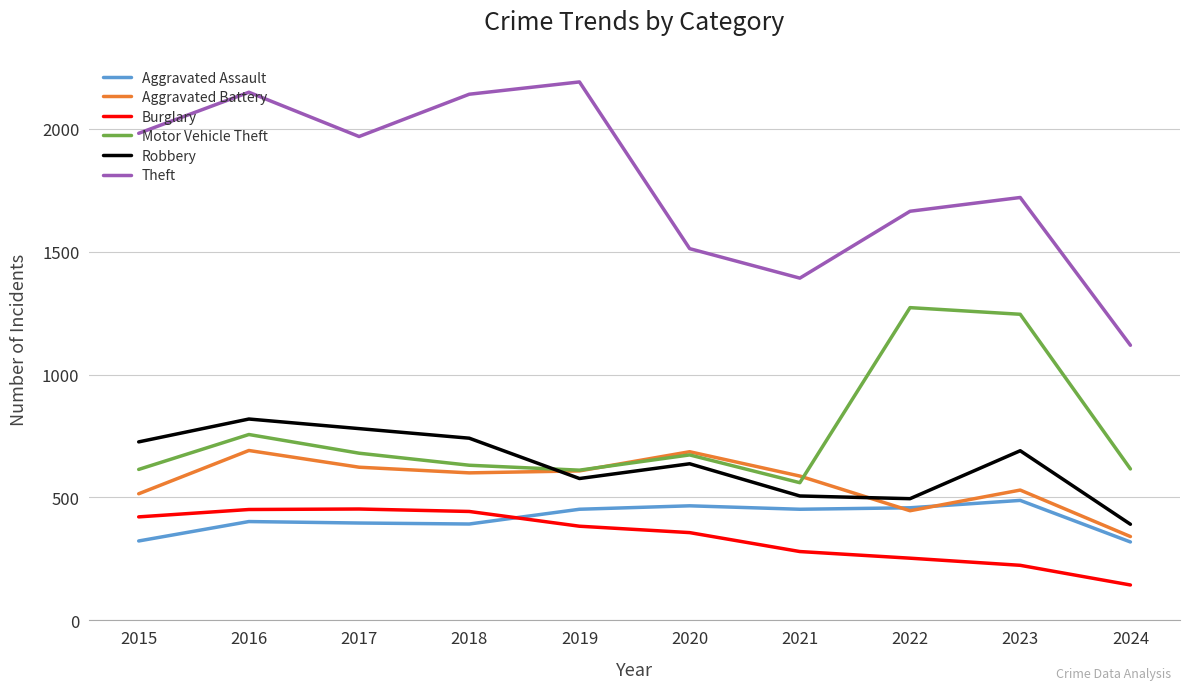

True or false: Aggravated Assault has a value of 402 at 2016.

True